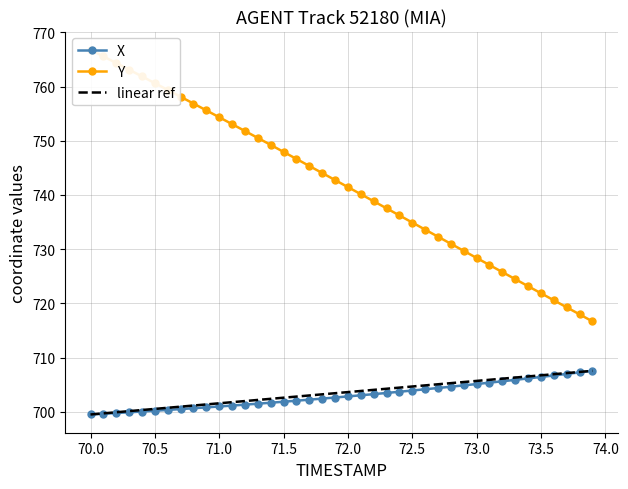

How many lines are shown in the chart?

2